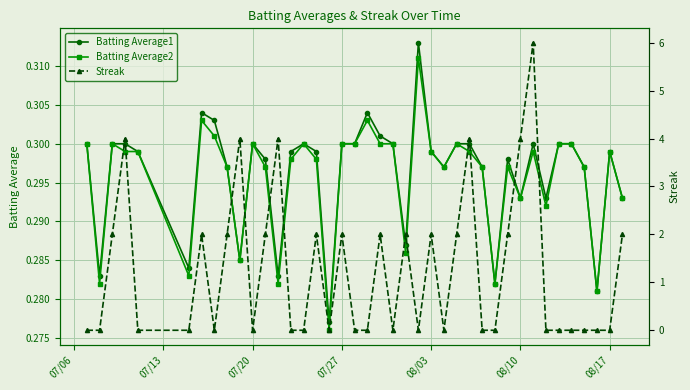

True or false: Batting Average2 has more than 1 interior local peaks.

True